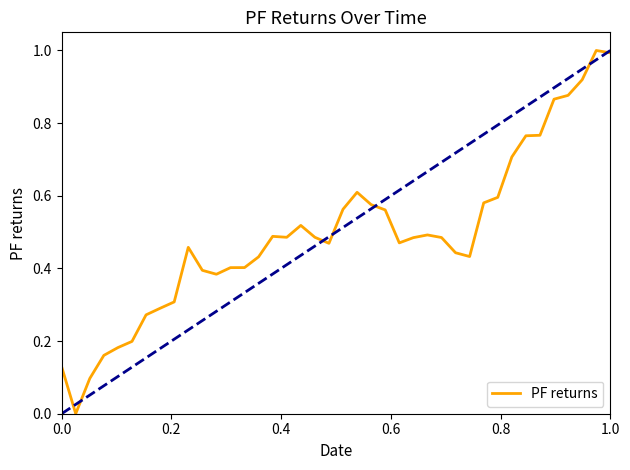

What is the maximum value shown in the chart?

1.0